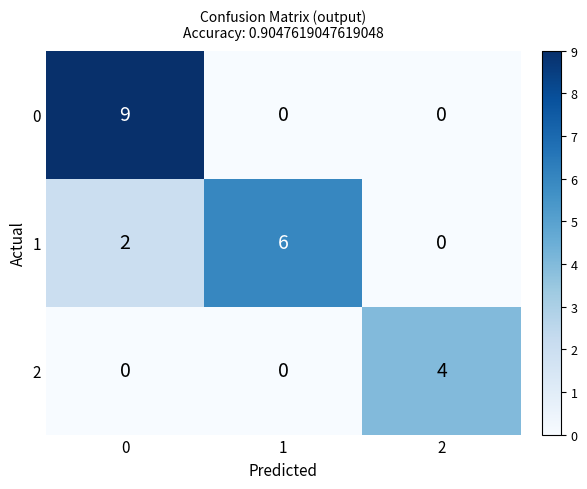

What is the difference between the second highest and minimum values in the 1 series?

2